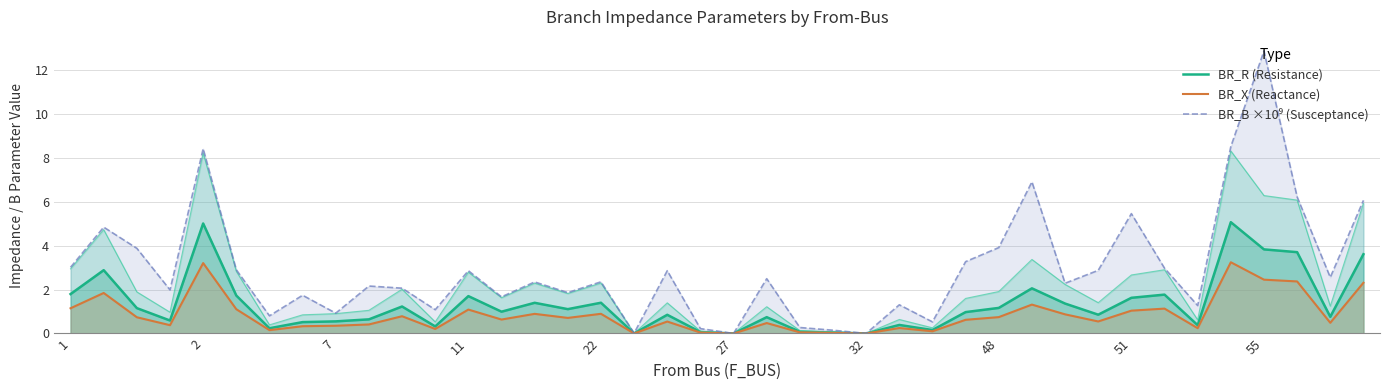

How many data points in BR_B ×10⁹ (Susceptance) are above 2?

24